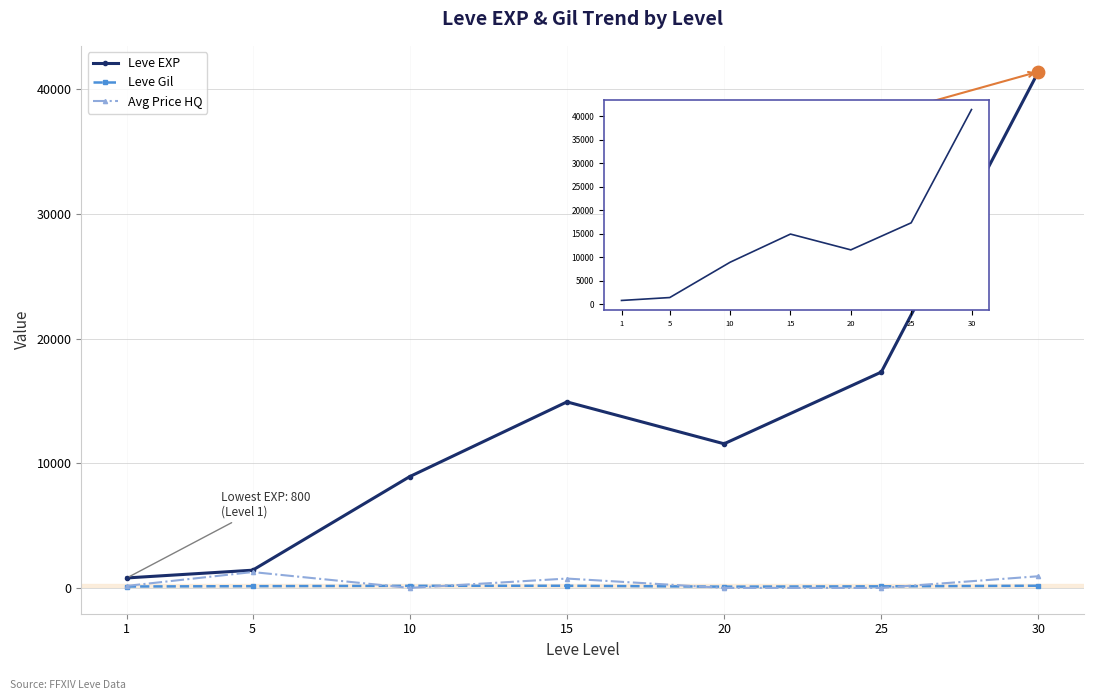

What are all the series names shown in the legend?

Leve EXP, Leve Gil, Avg Price HQ